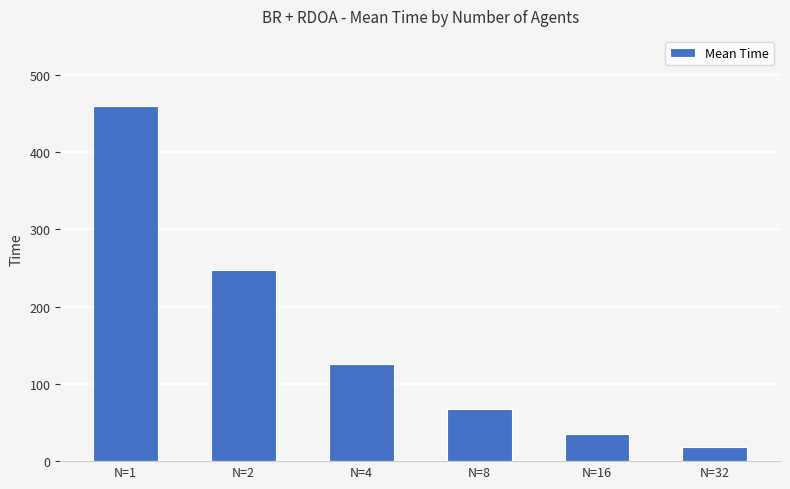

Is it true that the value at N=2 is 247.8?

True